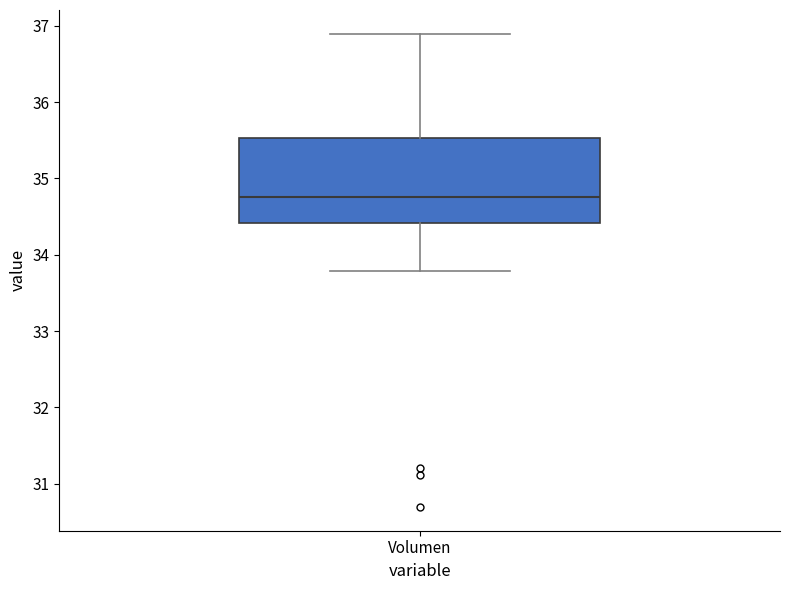

Read this box plot against the y-axis: the position of the median line, the range covered by the box, and the ends of both whiskers. The values are not printed on the chart, so give them approximately, as read against the axis.

median 34.8, box 34.4 to 35.5, whiskers 33.8 to 36.9